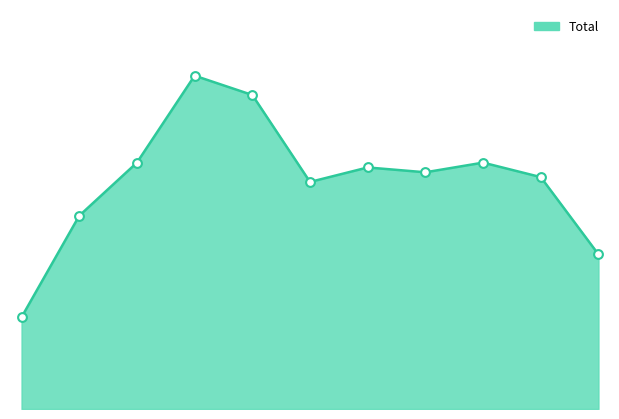

How many lines are shown in the chart?

1